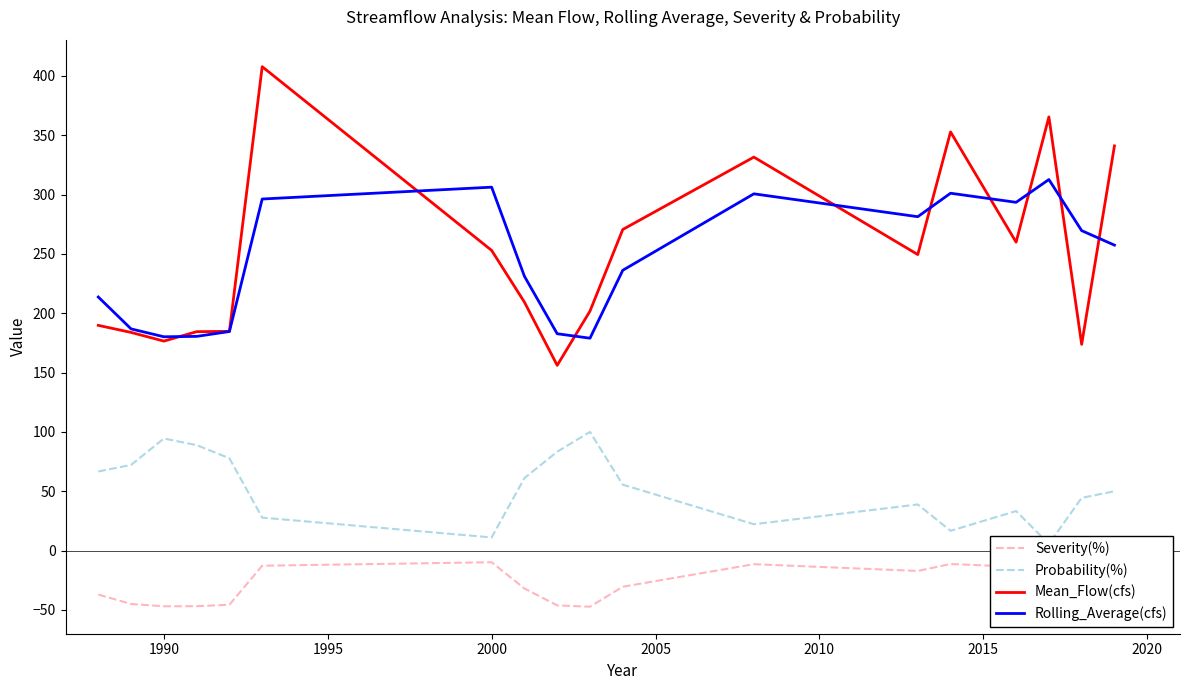

What is the lowest value of the Mean_Flow(cfs) series?

156.1